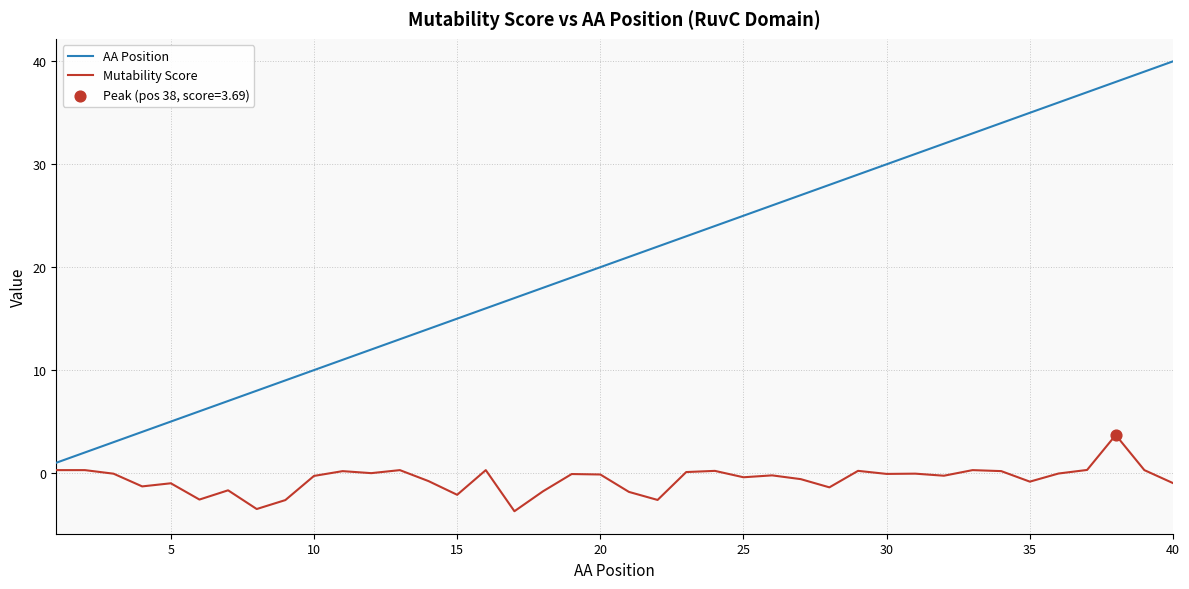

Rank the series by their average value, from lowest to highest.

Mutability Score, AA Position